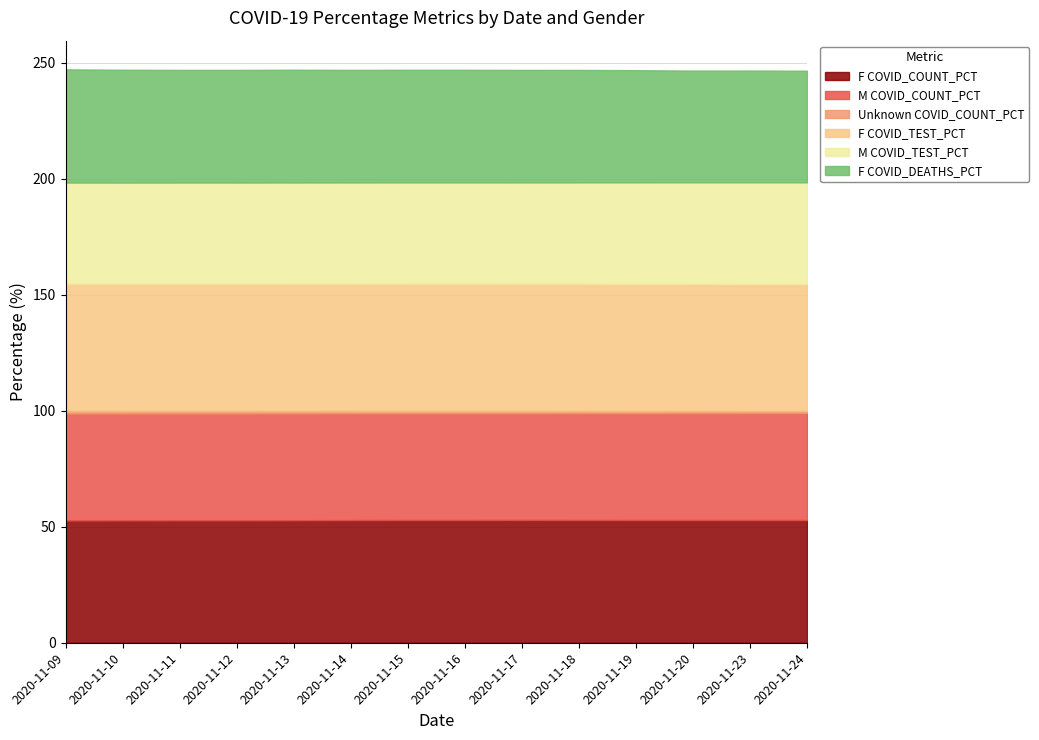

True or false: M COVID_COUNT_PCT has a value of 19.9 at 2020-11-17.

False